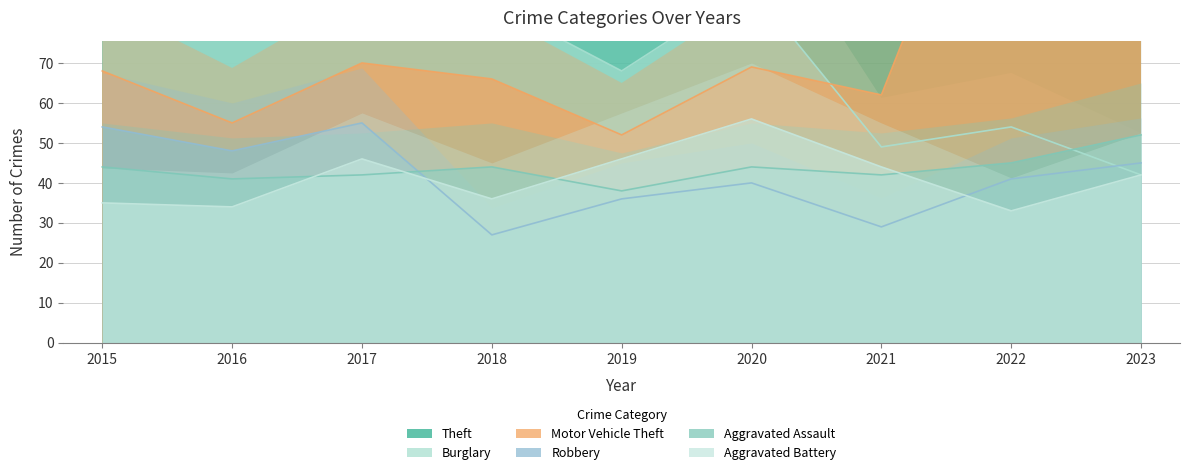

What is the difference between the second highest and second lowest values in the Burglary series?

50